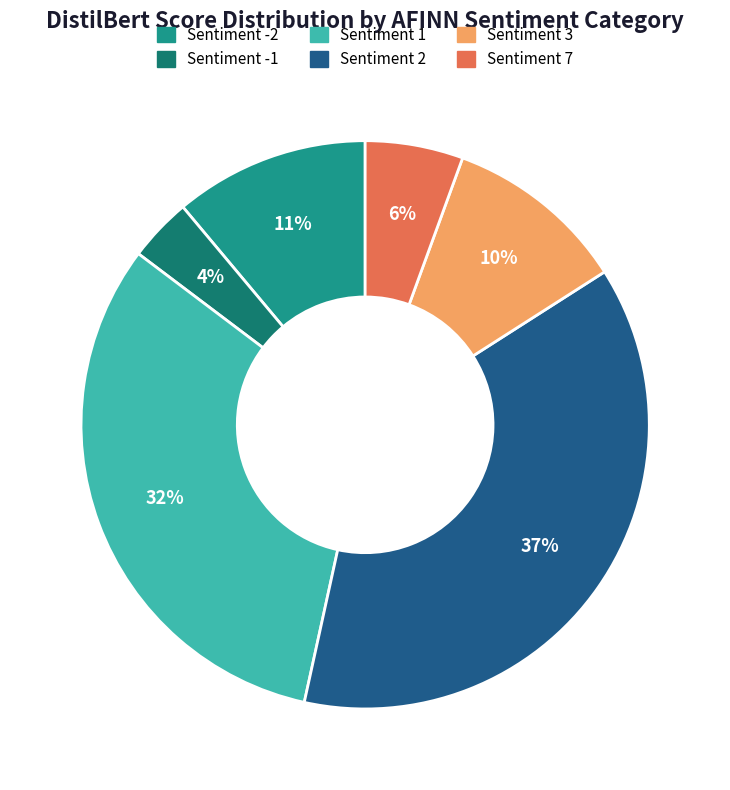

To the nearest percent, what is the average slice percentage?

17%